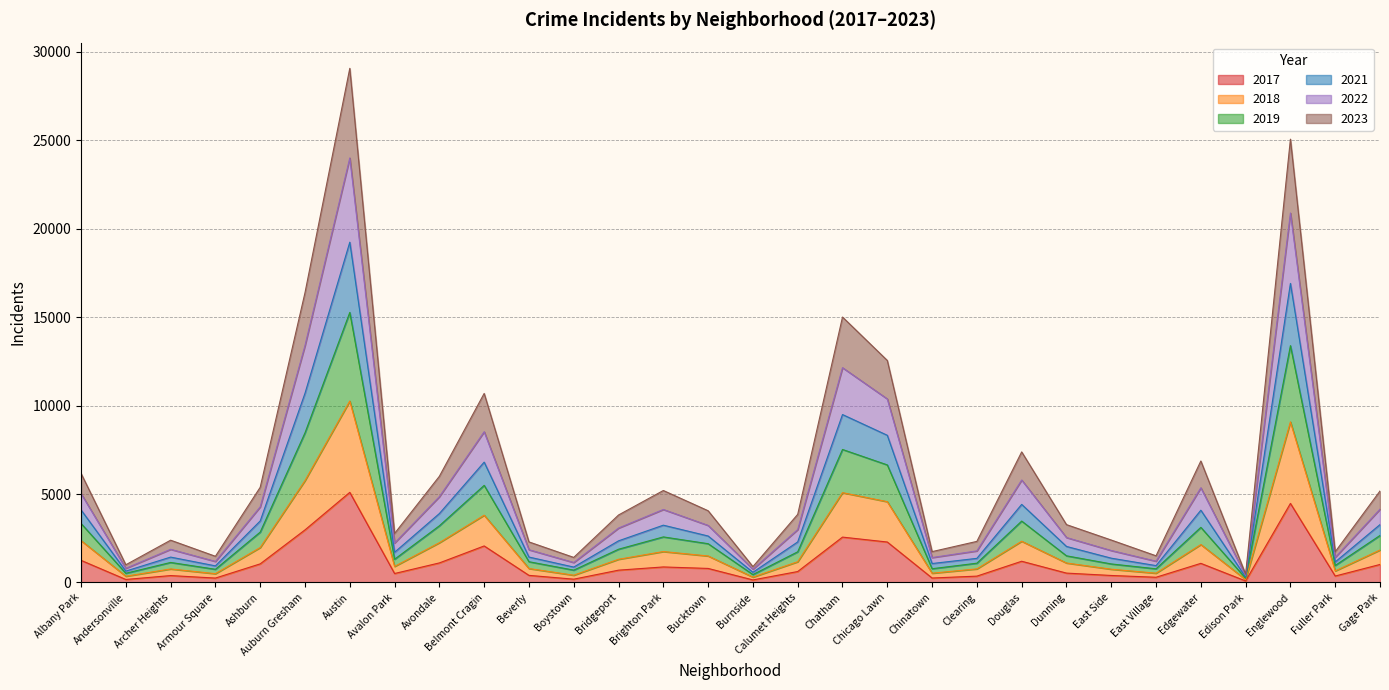

At how many categories does at least one series exceed 27135?

1